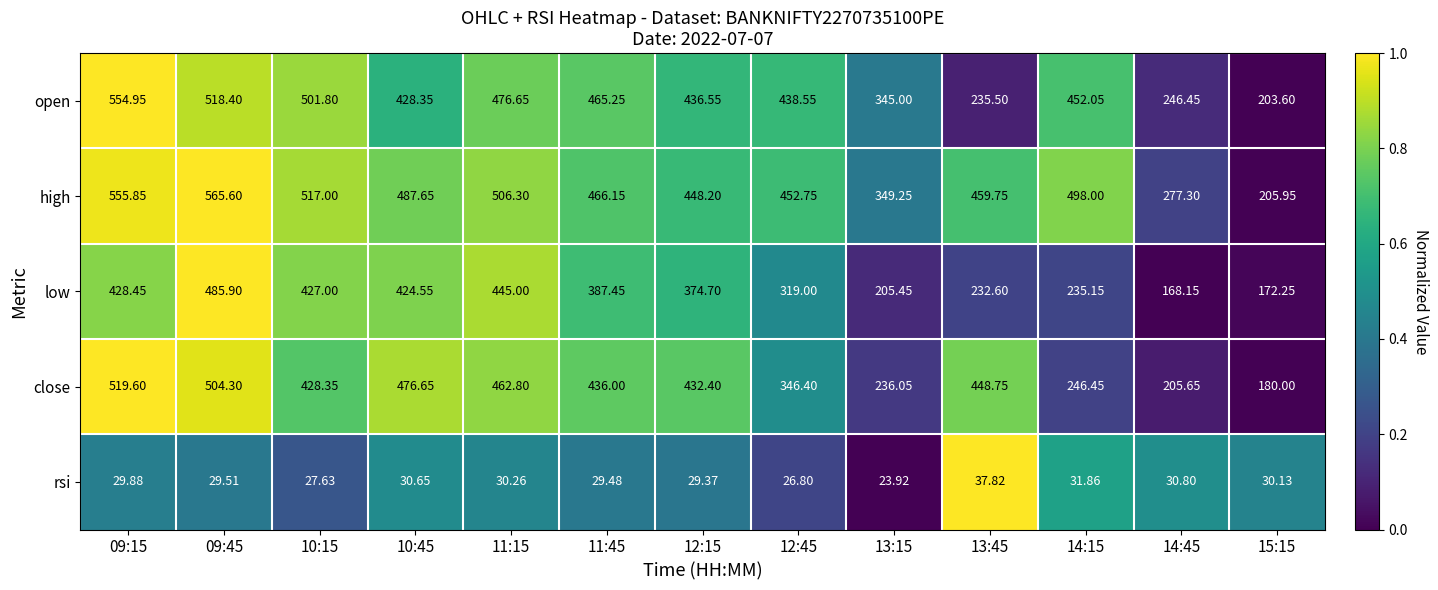

What is the total value across all series at 13:45?

1414.4